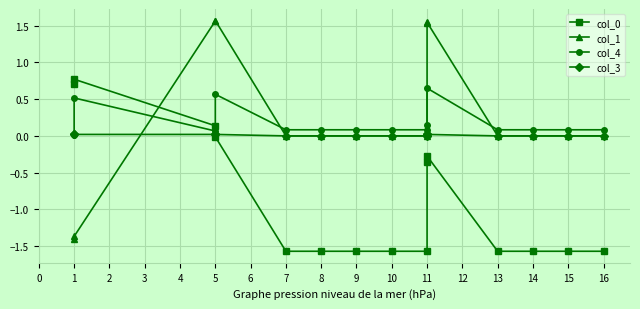

What is the difference between the col_4 values at 1 and 8?

0.4